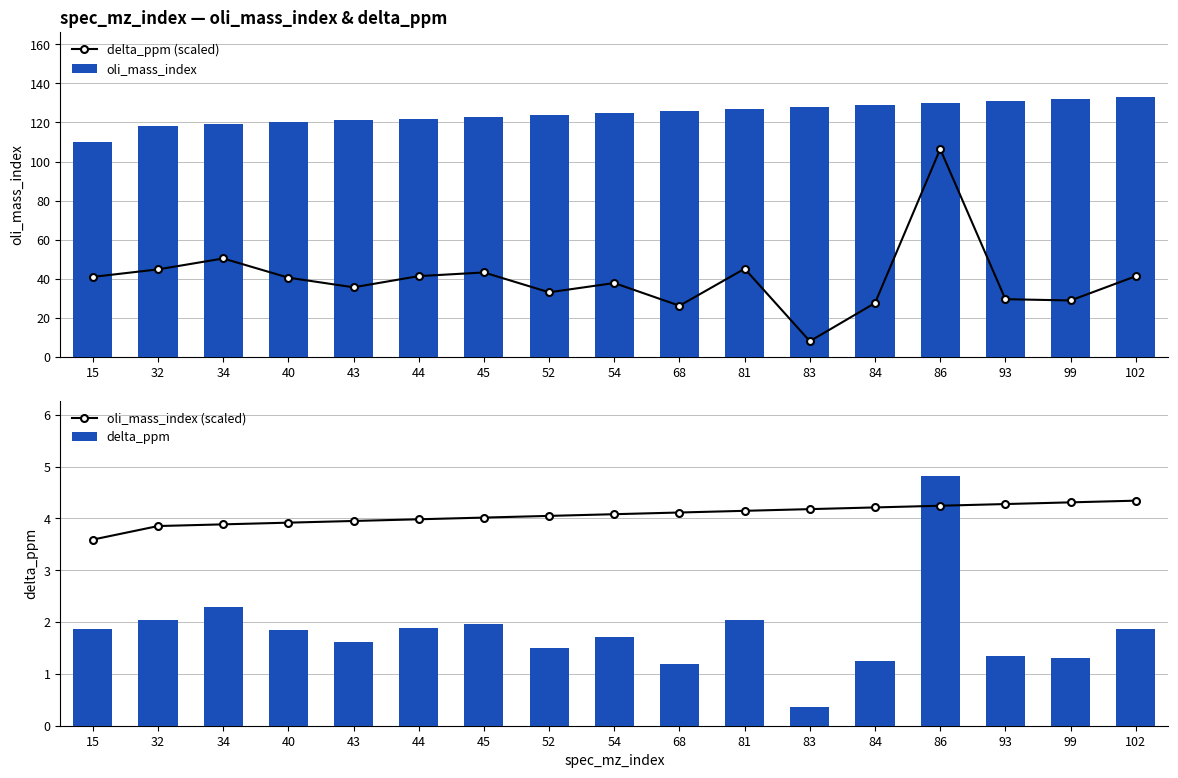

Reading left to right, extract all data points from this chart.

delta_ppm (scaled): 15=41.0	32=44.9	34=50.4	40=40.6	43=35.7	44=41.4	45=43.3	52=33.1	54=37.9	68=26.3	81=45.2	83=8.1	84=27.6	86=106.4	93=29.6	99=29.0	102=41.4
oli_mass_index: 15=110.0	32=118.0	34=119.0	40=120.0	43=121.0	44=122.0	45=123.0	52=124.0	54=125.0	68=126.0	81=127.0	83=128.0	84=129.0	86=130.0	93=131.0	99=132.0	102=133.0
oli_mass_index (scaled): 15=3.6	32=3.9	34=3.9	40=3.9	43=4.0	44=4.0	45=4.0	52=4.0	54=4.1	68=4.1	81=4.1	83=4.2	84=4.2	86=4.2	93=4.3	99=4.3	102=4.3
delta_ppm: 15=1.9	32=2.0	34=2.3	40=1.8	43=1.6	44=1.9	45=2.0	52=1.5	54=1.7	68=1.2	81=2.0	83=0.4	84=1.3	86=4.8	93=1.3	99=1.3	102=1.9